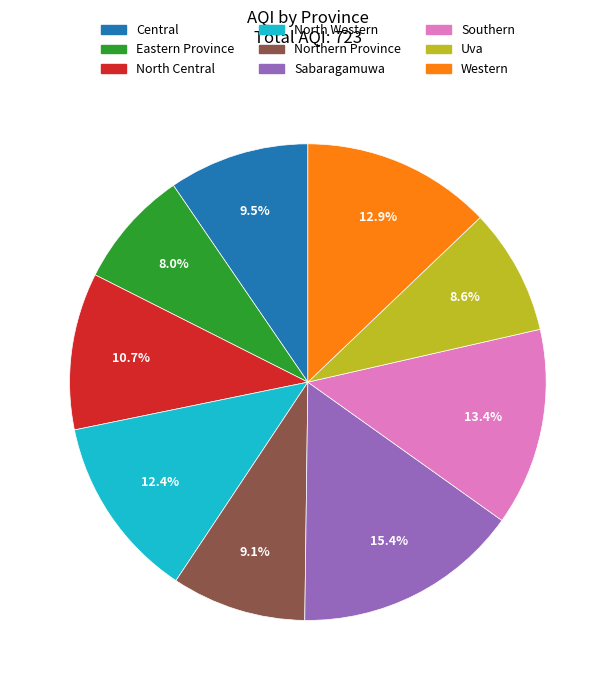

Between Sabaragamuwa and Uva, which is larger?

Sabaragamuwa